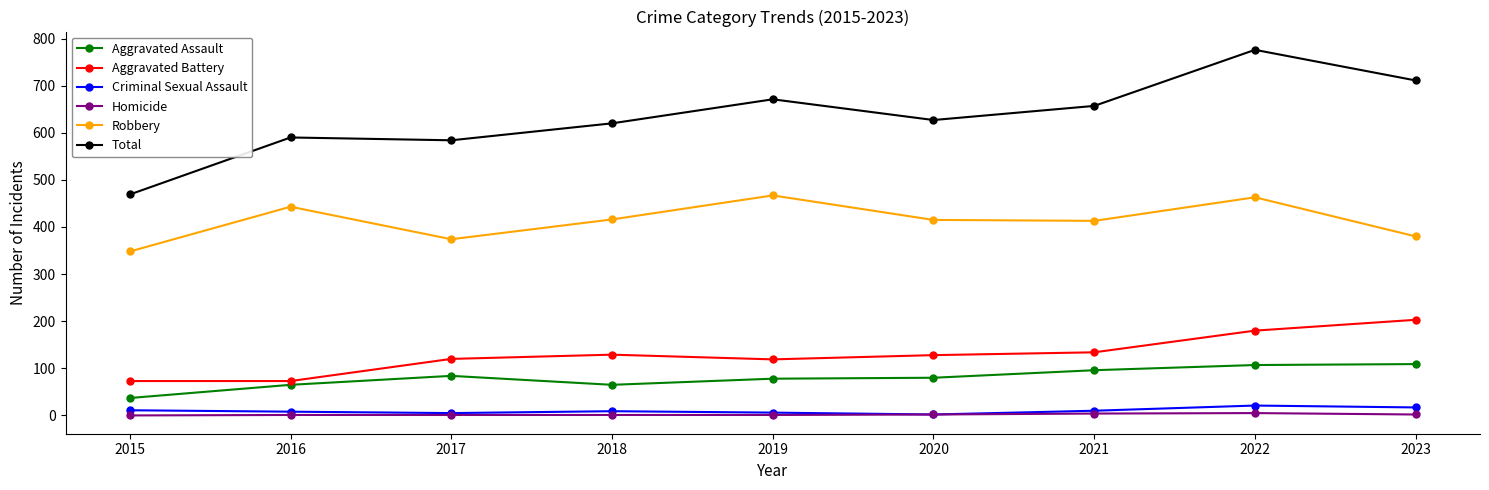

True or false: Total and Aggravated Battery cross at least once.

False